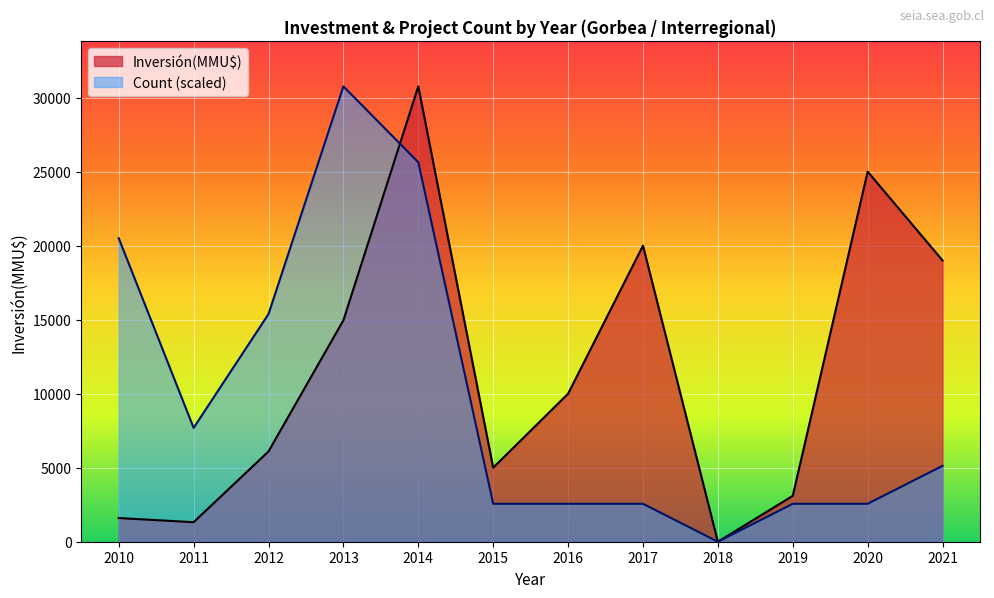

Rank the series at 2015 from lowest to highest value.

Count (scaled), Inversión(MMU$)